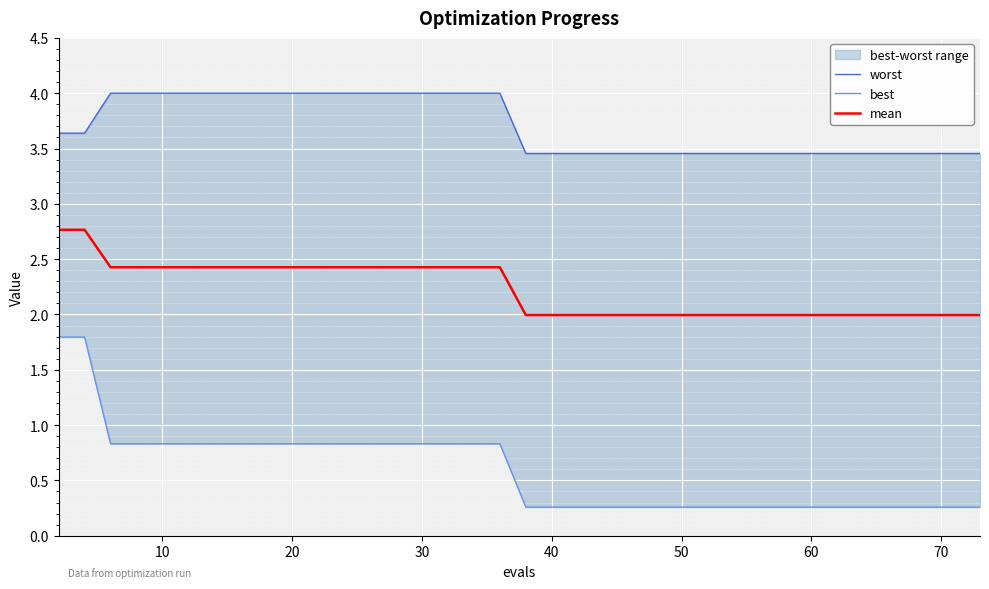

What is the maximum value for mean?

2.8